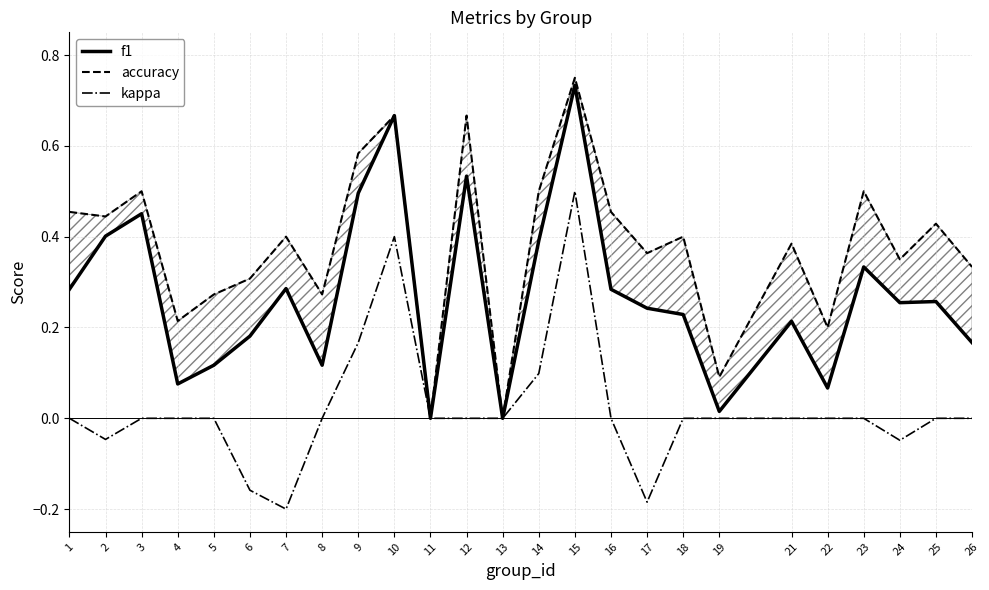

What is the total value across all series at 1?

0.7